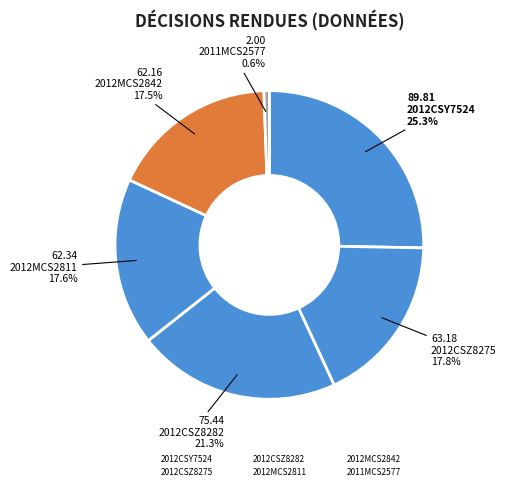

Rank the categories by value from lowest to highest.

2011MCS2577, 2012MCS2842, 2012MCS2811, 2012CSZ8275, 2012CSZ8282, 2012CSY7524